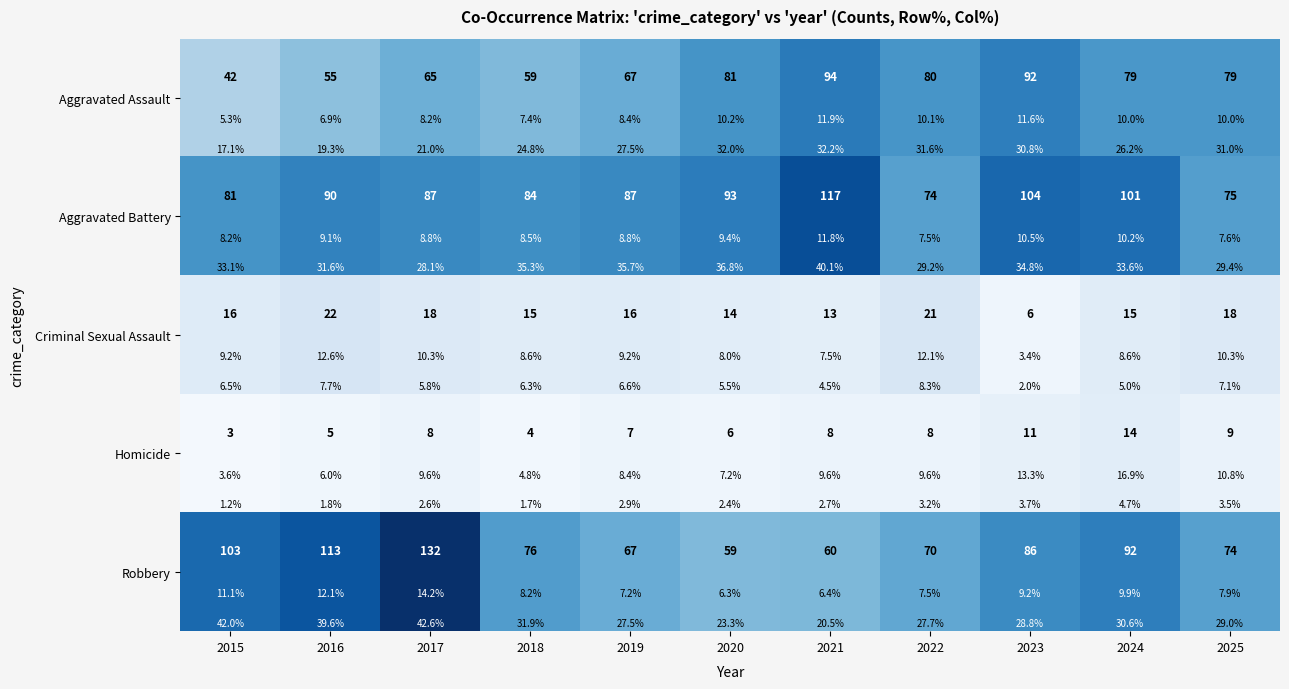

List the series in order of their peak value, highest first.

Robbery, Aggravated Battery, Aggravated Assault, Criminal Sexual Assault, Homicide